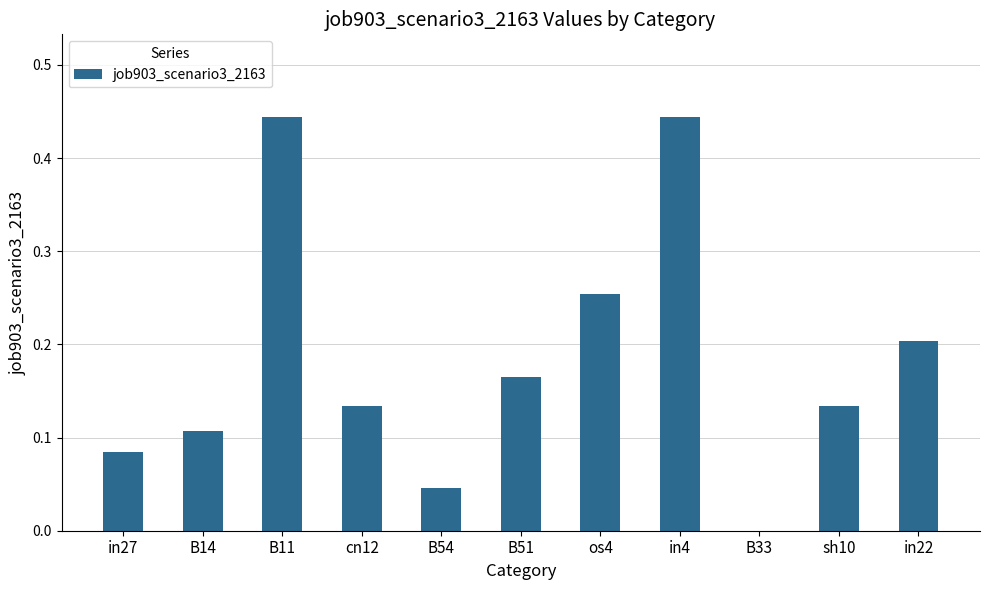

Are the bars horizontal?

No